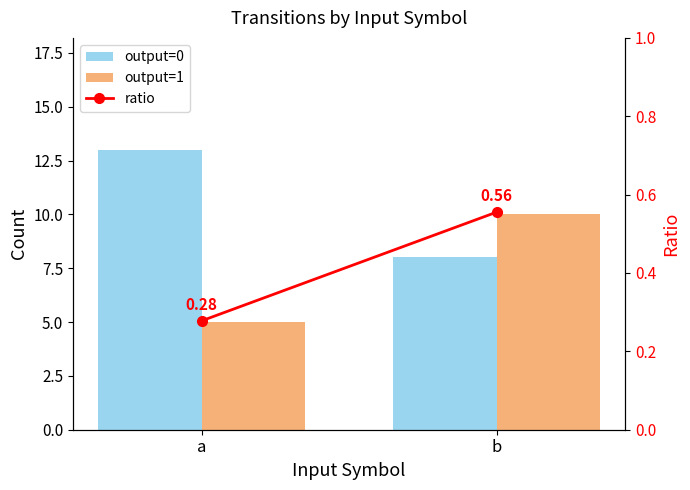

Which series has the largest range (max minus min)?

output=0